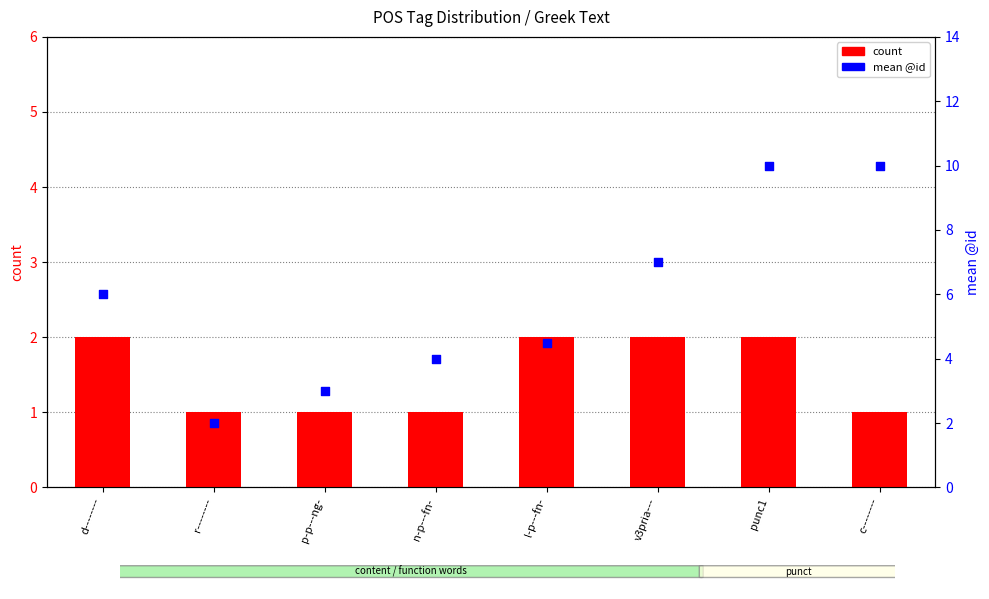

Which series reaches the maximum Y coordinate?

id mean